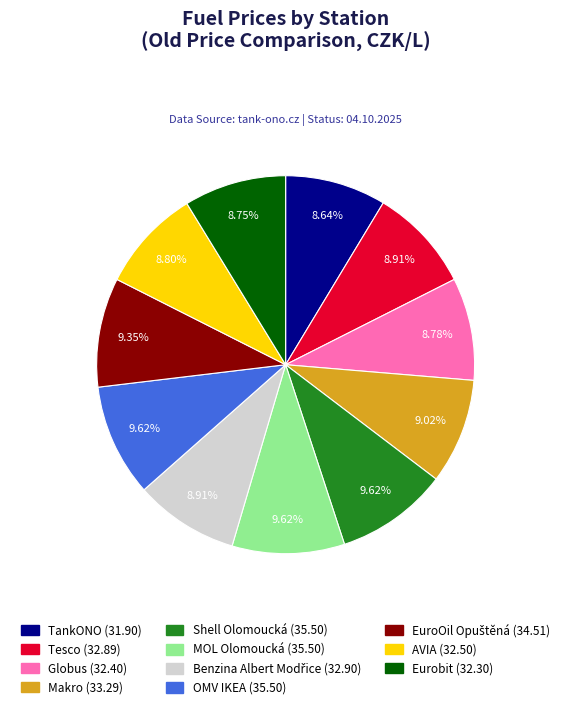

Does any single category account for the majority?

No